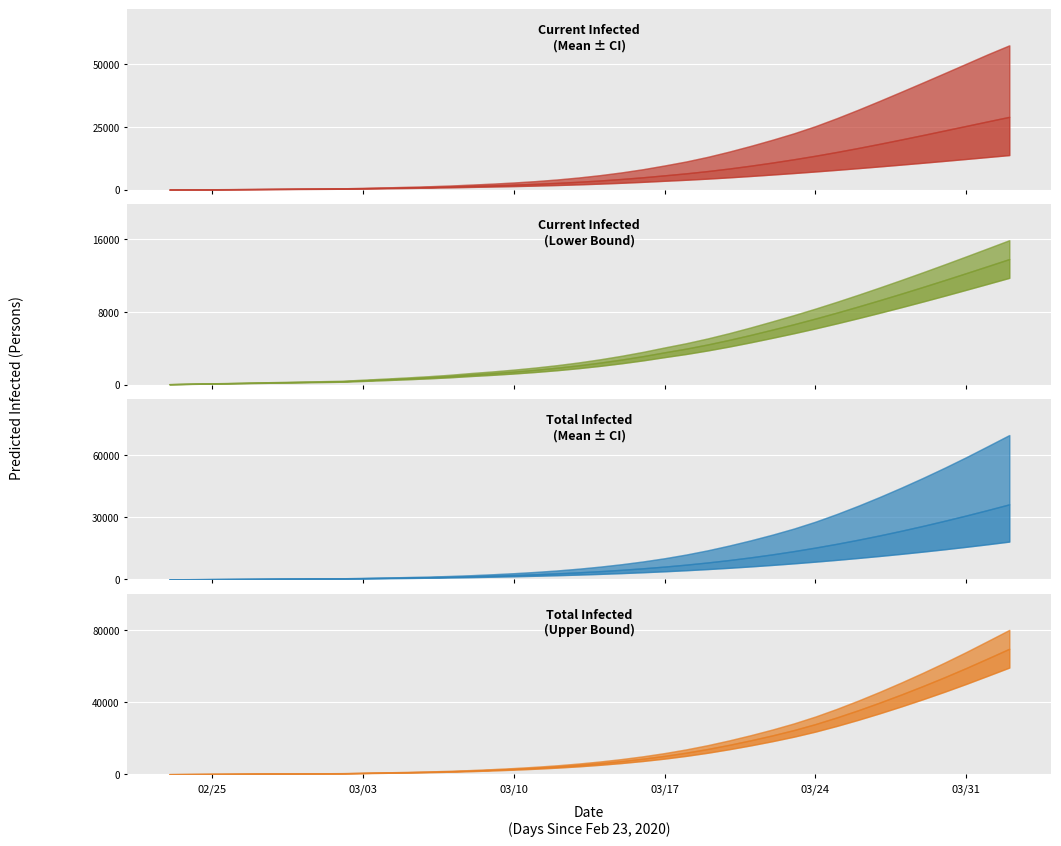

At how many categories does at least one series exceed 3954?

22